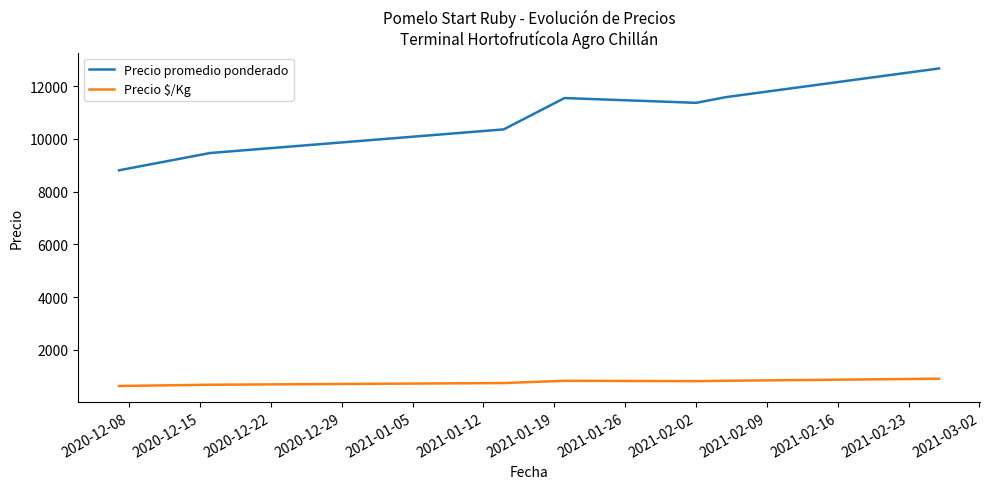

Rank the series by their maximum value, from lowest to highest.

Precio $/Kg, Precio promedio ponderado